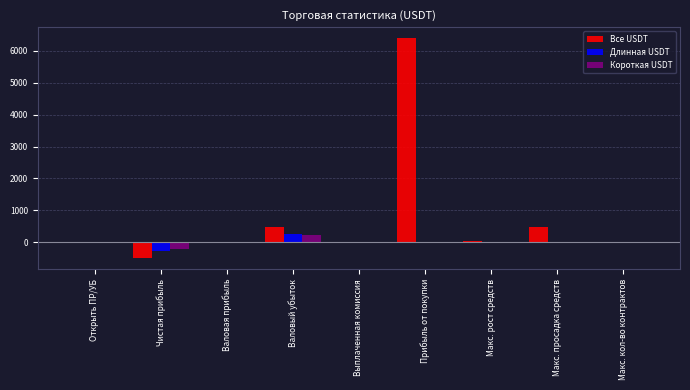

Count the number of data series in this chart.

3